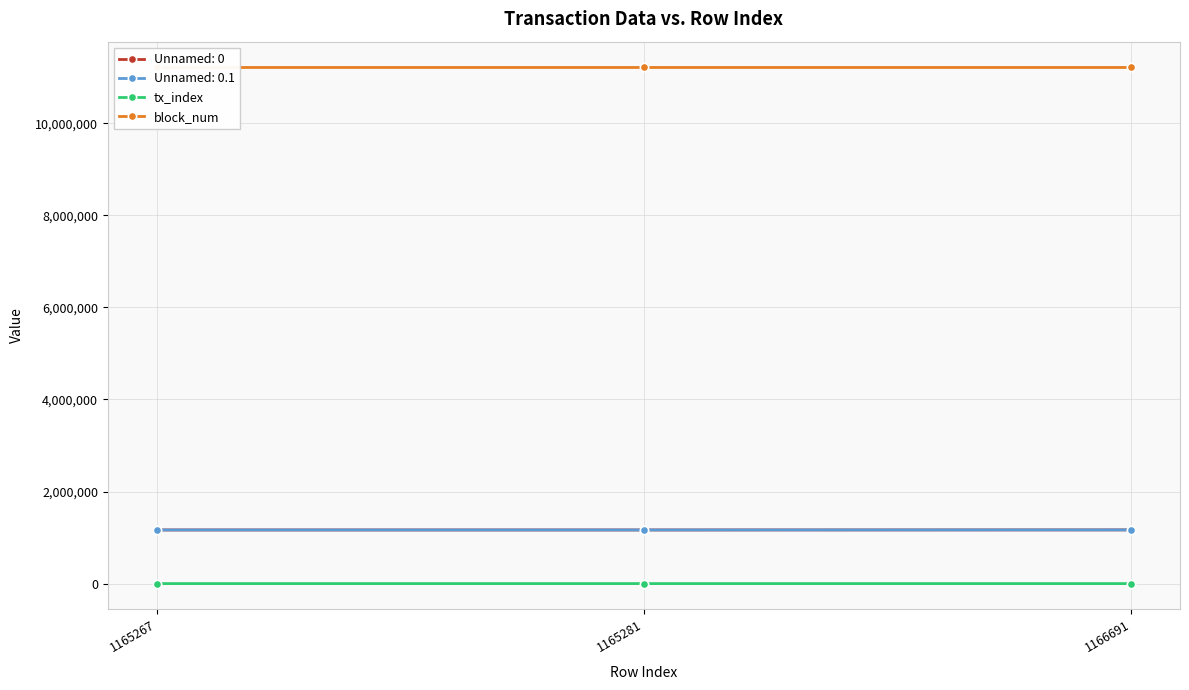

Rank the series at 1166691 from highest to lowest value.

block_num, tx_index